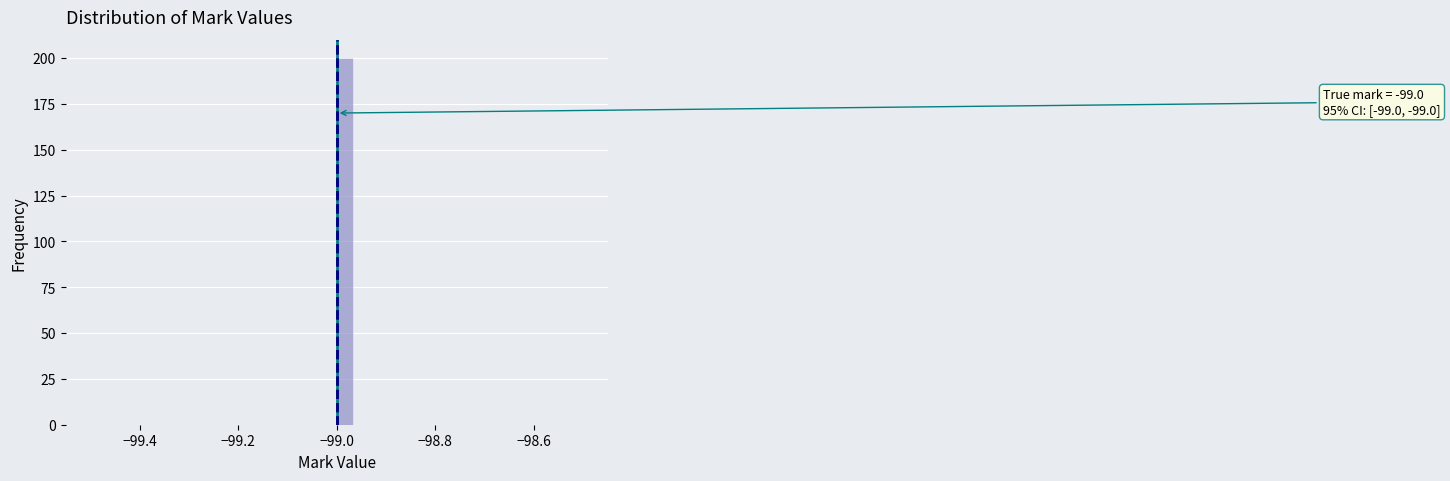

Read against the x-axis, roughly where is the centre of the tallest bar?

-98.98